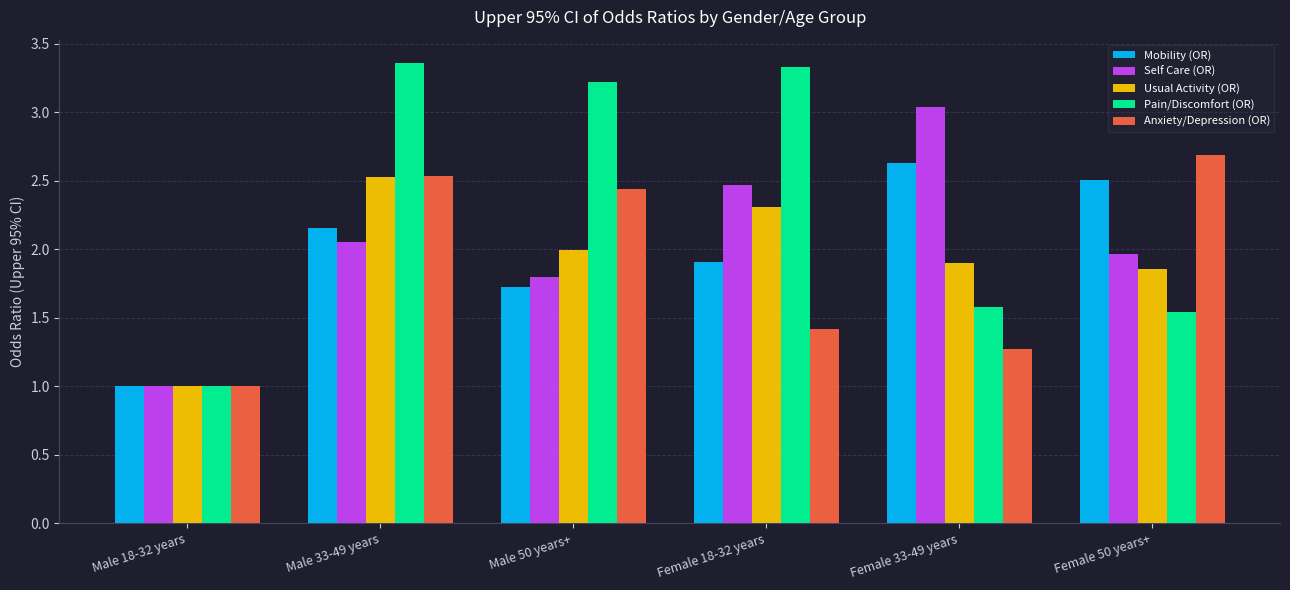

Is it true that Usual Activity (OR) equals 3.0 at Female 50 years+?

False